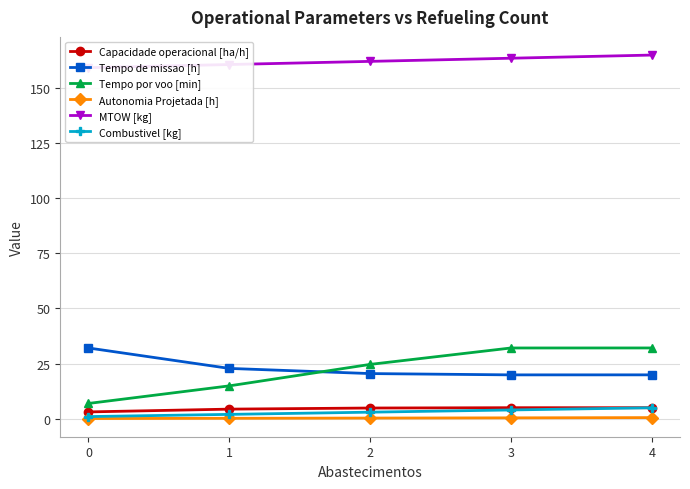

What are all the series names shown in the legend?

Capacidade operacional [ha/h], Tempo de missao [h], Tempo por voo [min], Autonomia Projetada [h], MTOW [kg], Combustivel [kg]